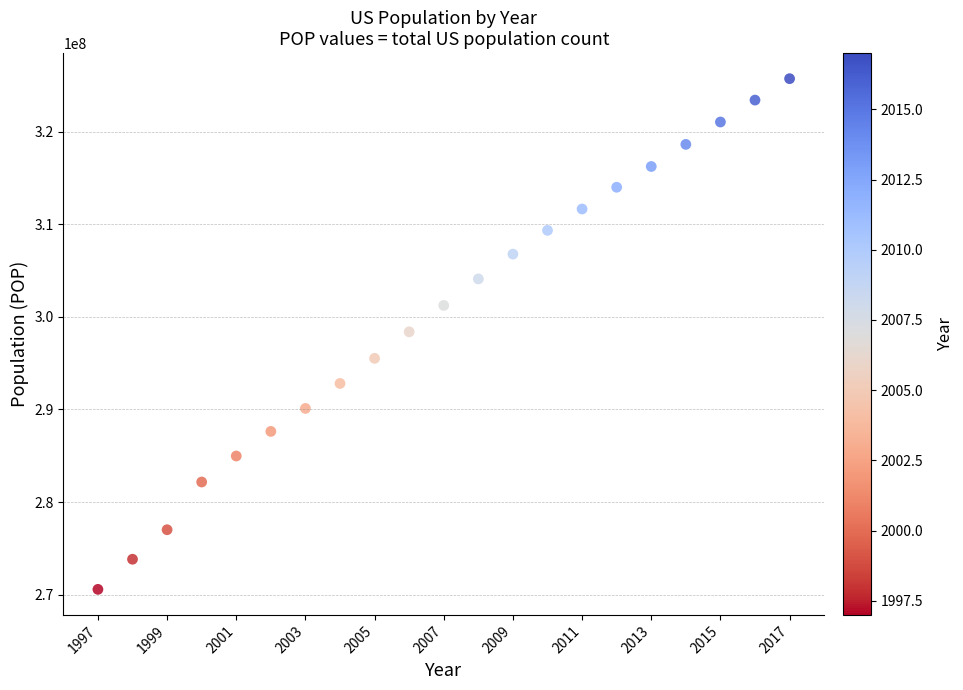

What is the range of Y values (max minus min)?

55151632